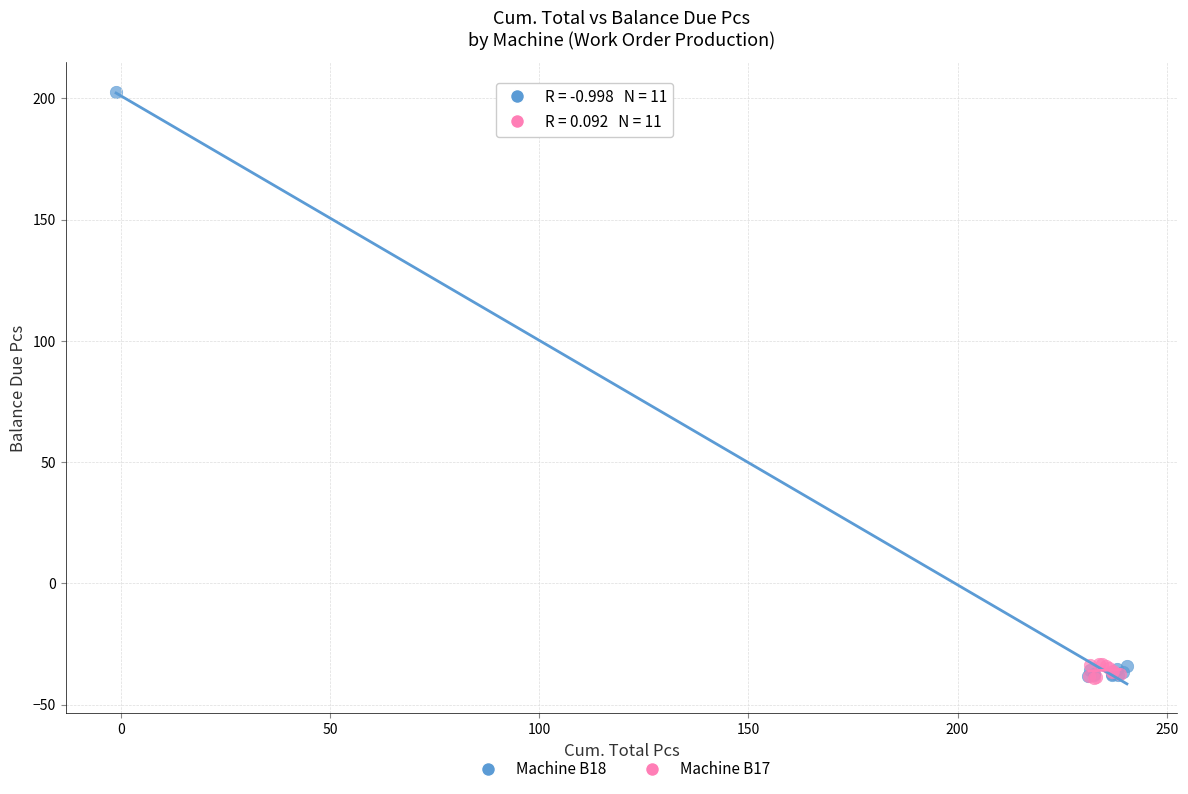

Which series contains the highest Y value?

Machine B18